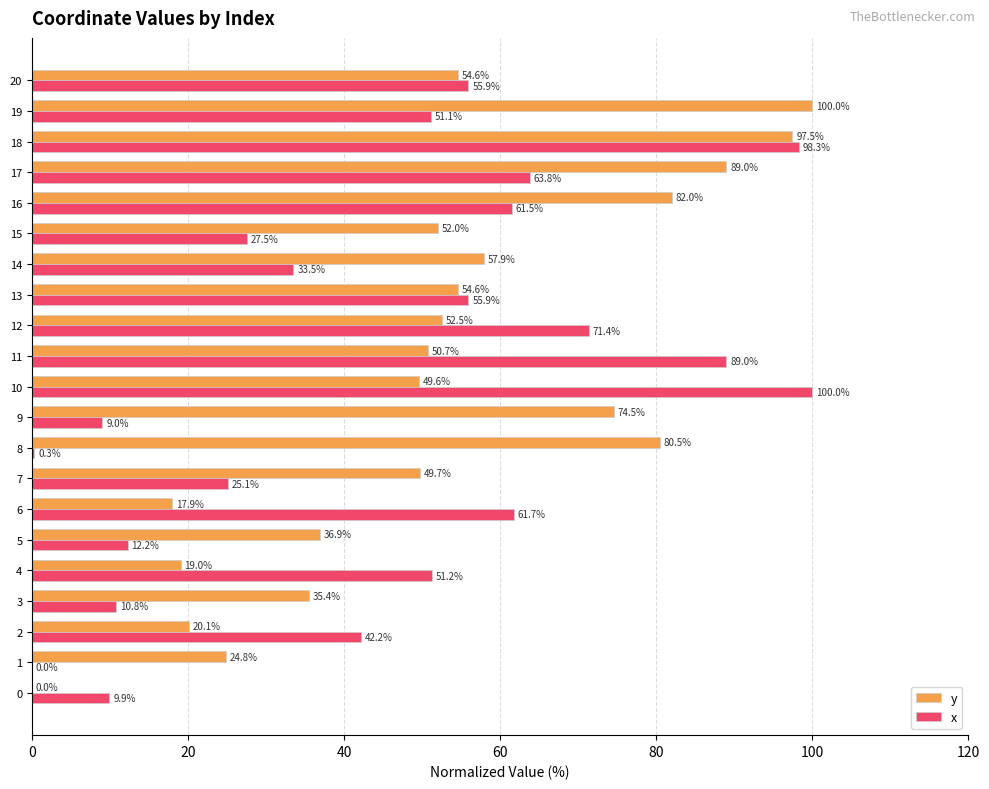

What is the difference between the y values at 7 and 15?

2.4